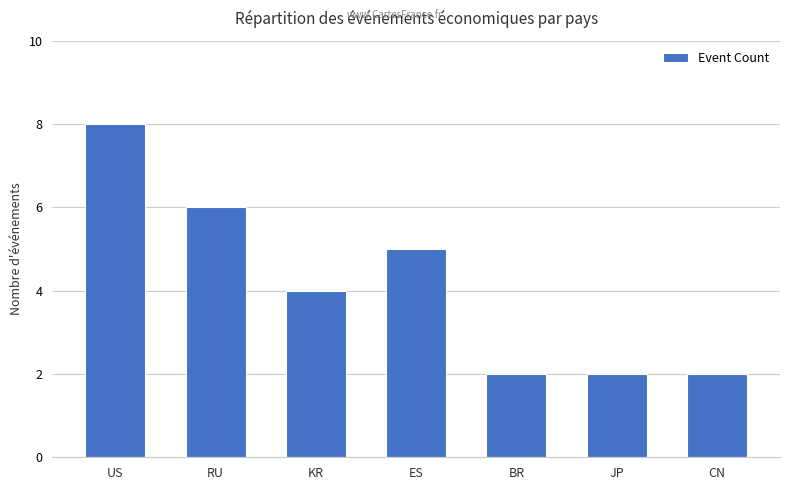

Reading right to left, transcribe all the data shown in this chart.

CN=2	JP=2	BR=2	ES=5	KR=4	RU=6	US=8